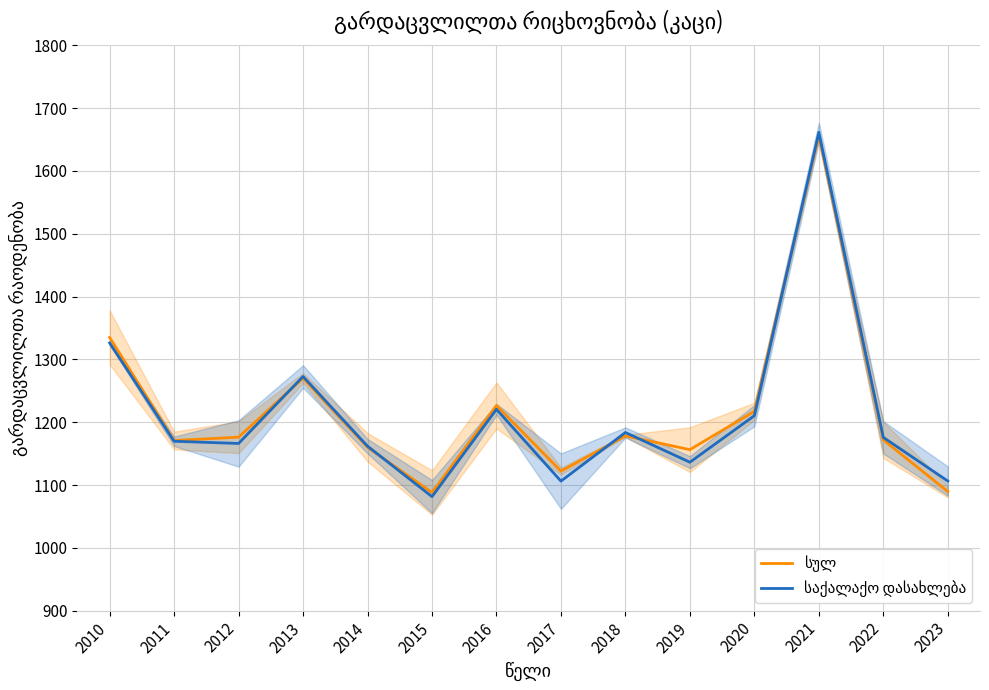

Rank the series by their average value, from lowest to highest.

საქალაქო დასახლება, სულ